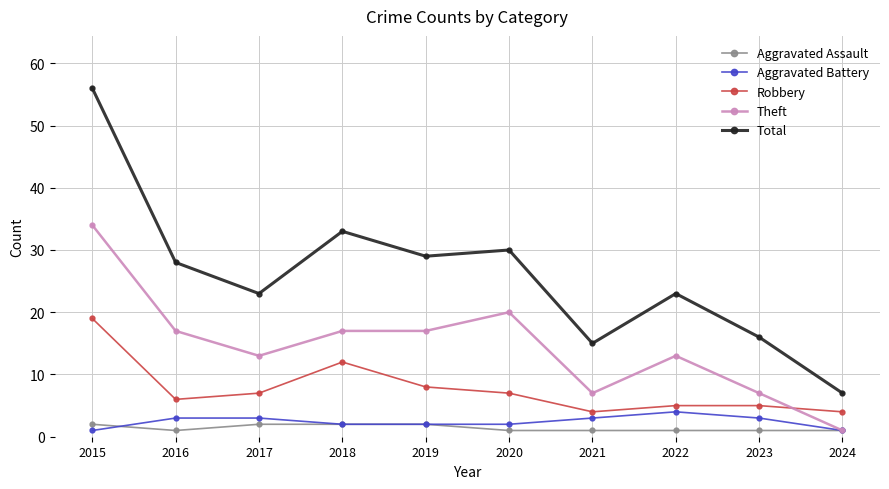

True or false: Aggravated Battery and Total intersect in this chart.

False